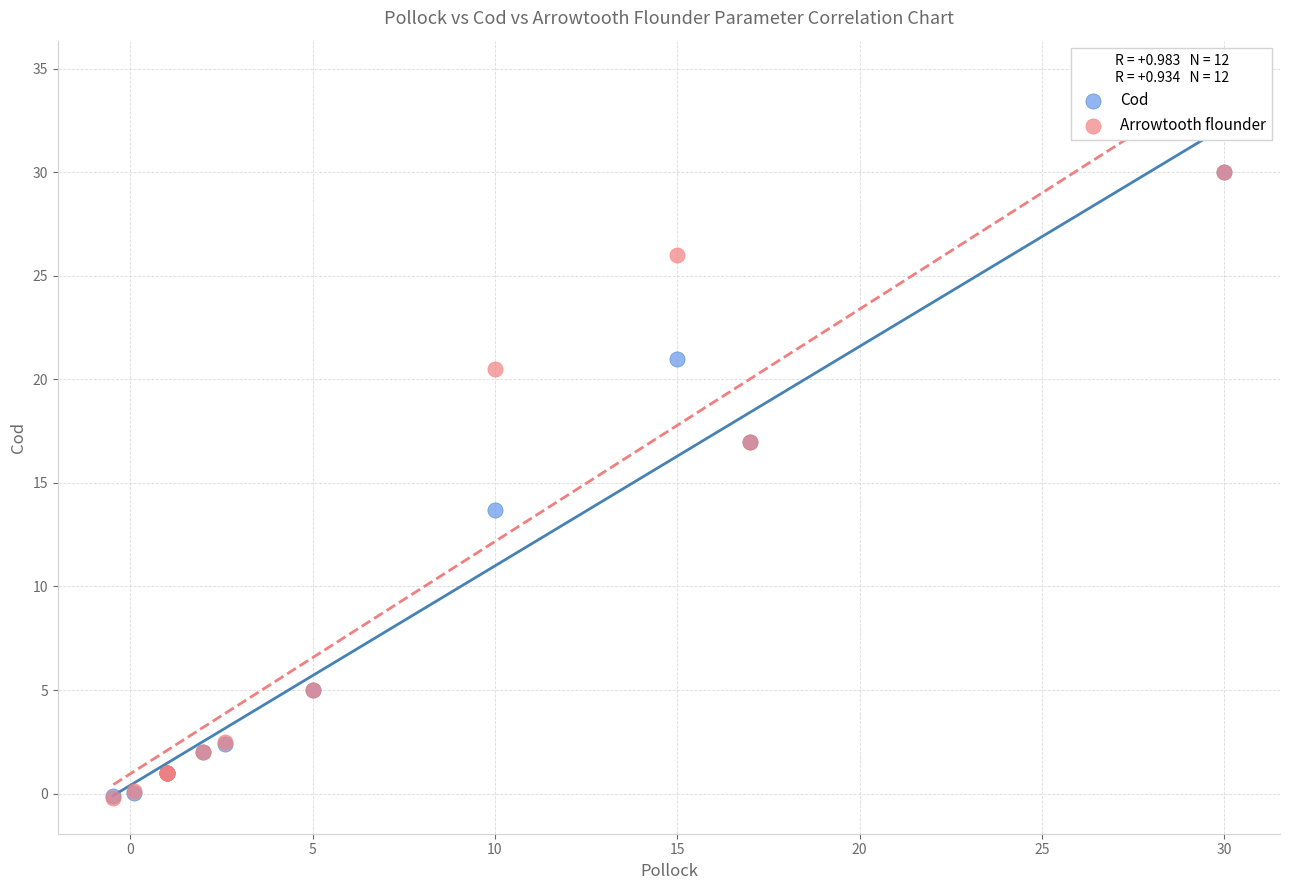

What are all the series names shown in the legend?

Cod, Arrowtooth flounder